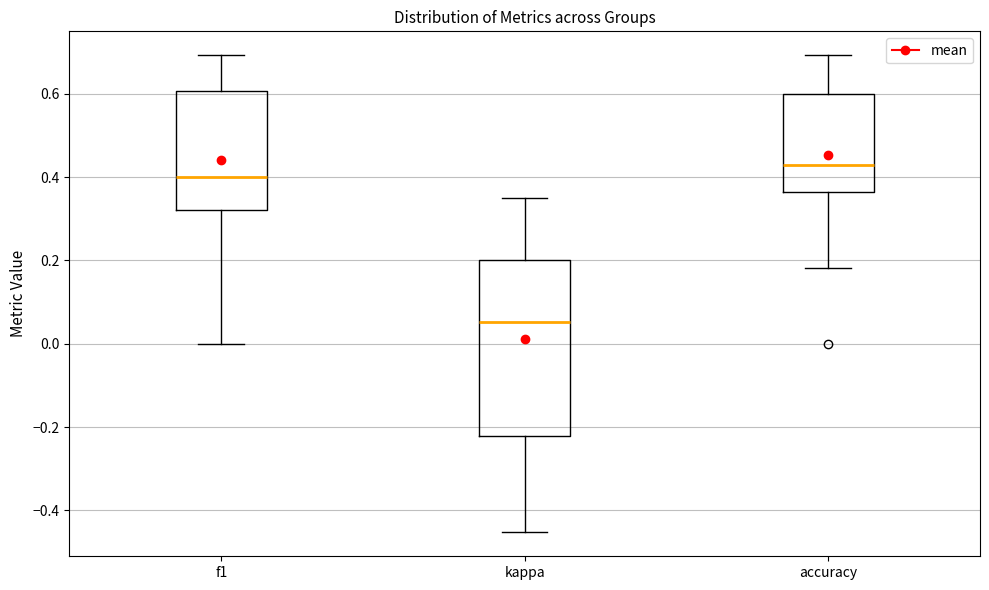

Reading left to right, transcribe this box plot: for each box, give where its median line is, the range the box spans, and where its two whiskers end, as read against the y-axis. The values are not printed on the chart, so give them approximately, as read against the axis.

f1: median 0.40, box 0.32 to 0.60, whiskers 0.00 to 0.70
kappa: median 0.06, box -0.22 to 0.20, whiskers -0.46 to 0.36
accuracy: median 0.42, box 0.36 to 0.60, whiskers 0.18 to 0.70